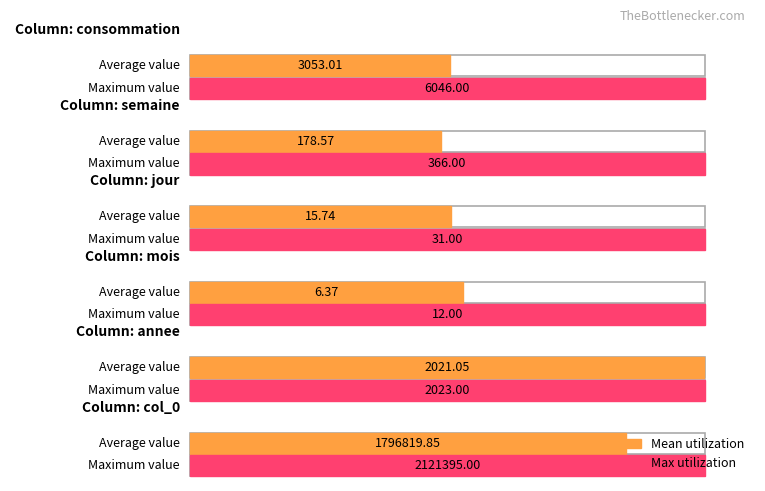

The value of Mean utilization at 0 is 119.5. True or false?

False